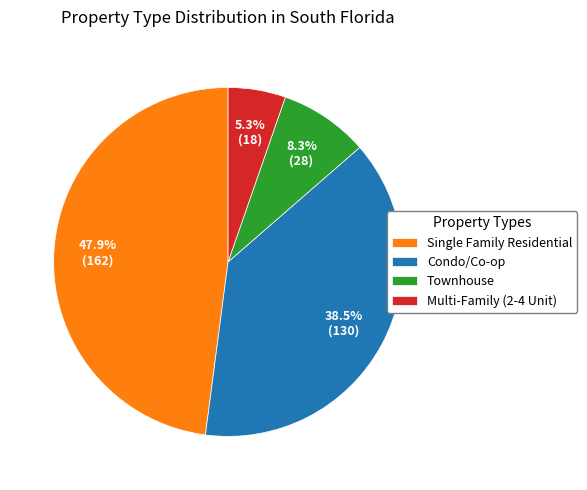

To the nearest percent, what portion does Single Family Residential represent?

48%